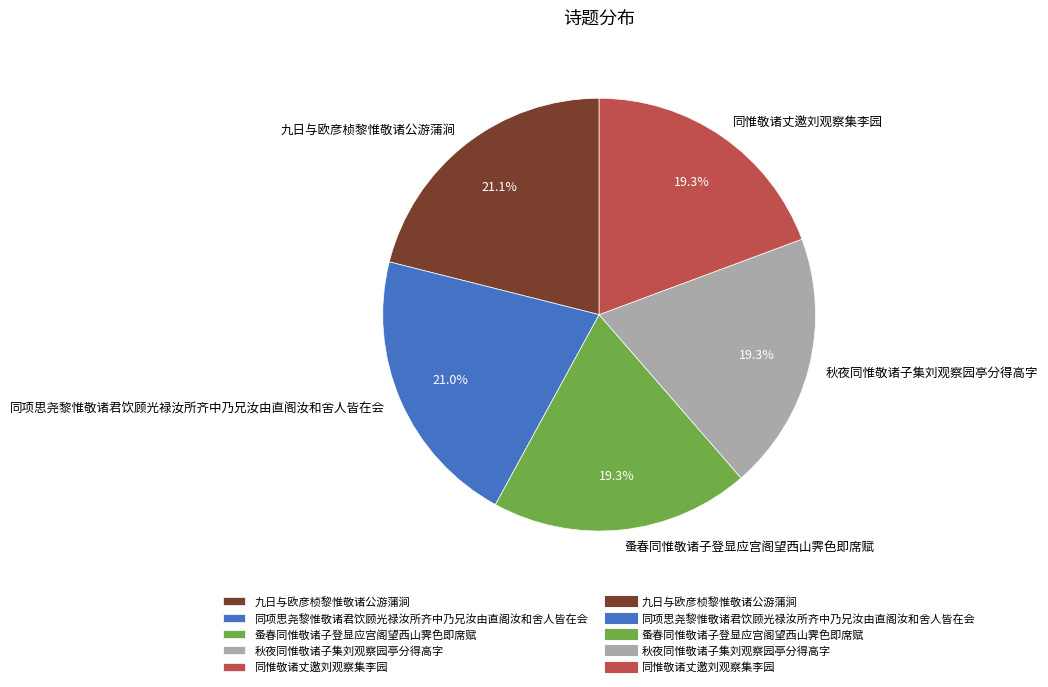

What portion of the pie excludes 蚤春同惟敬诸子登显应宫阁望西山霁色即席赋?

80.7%